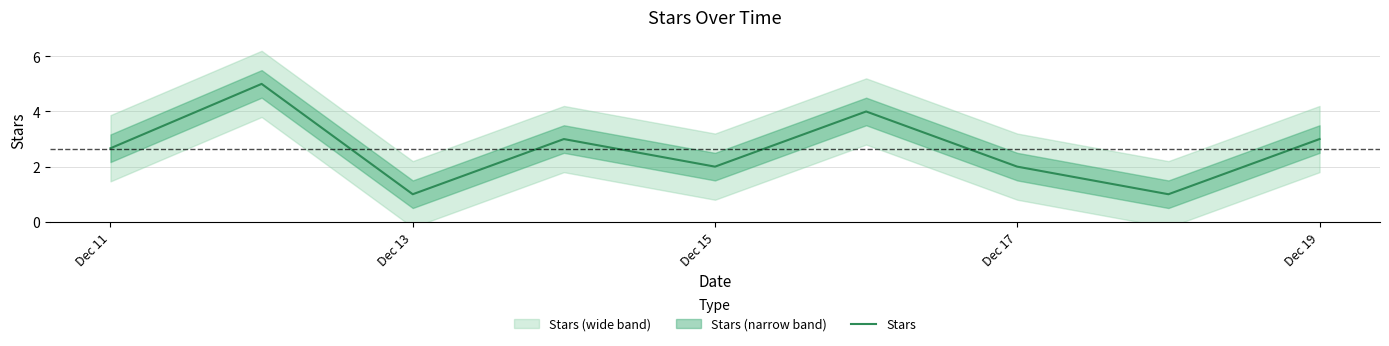

How many interior local valleys (lower than both neighbors) does the data have?

3